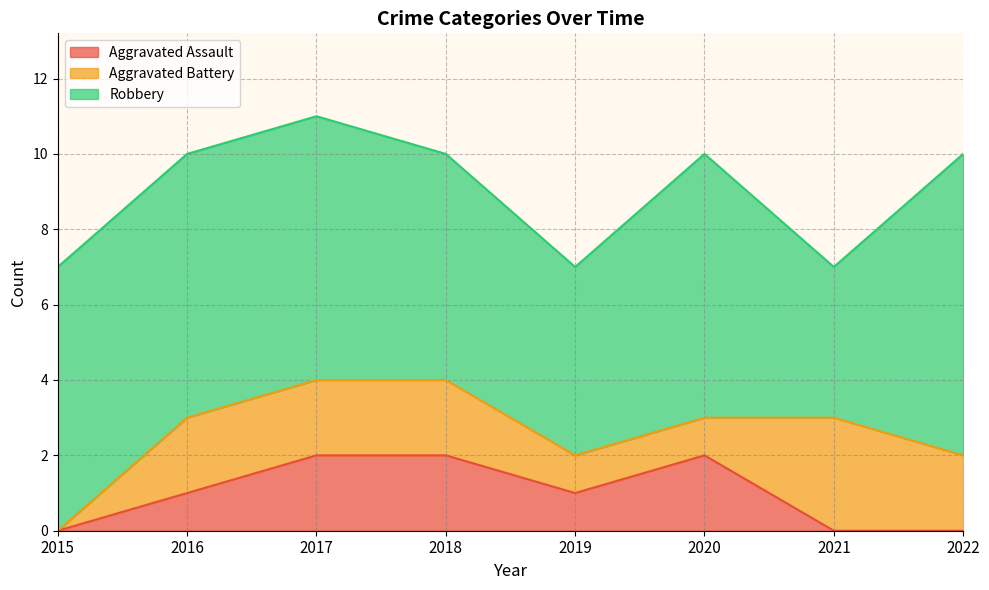

At which label does Aggravated Battery reach its peak?

2021